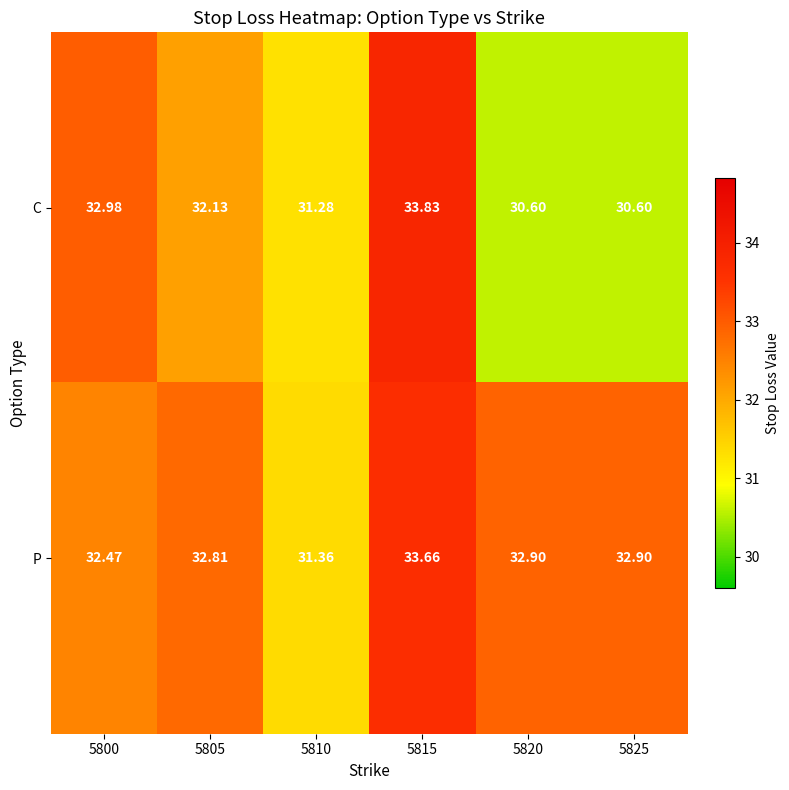

List the series in order of their overall mean, lowest first.

C, P